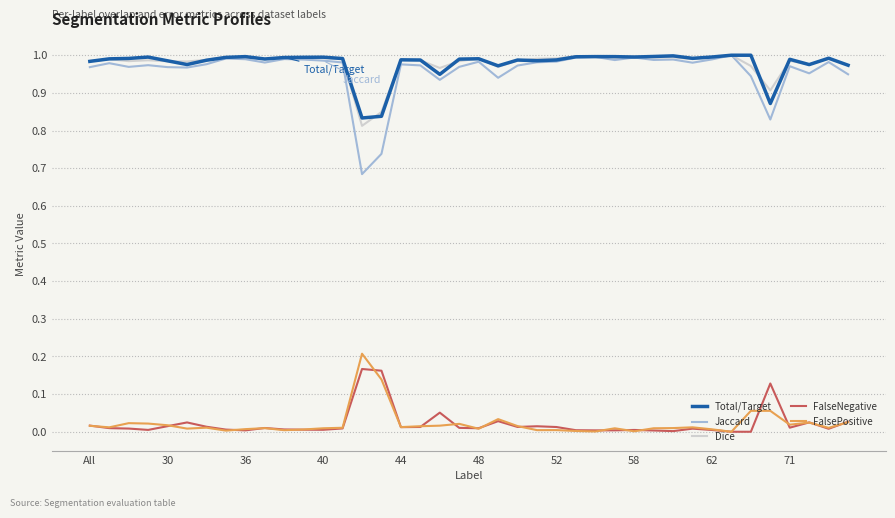

True or false: FalseNegative and Total/Target intersect in this chart.

False